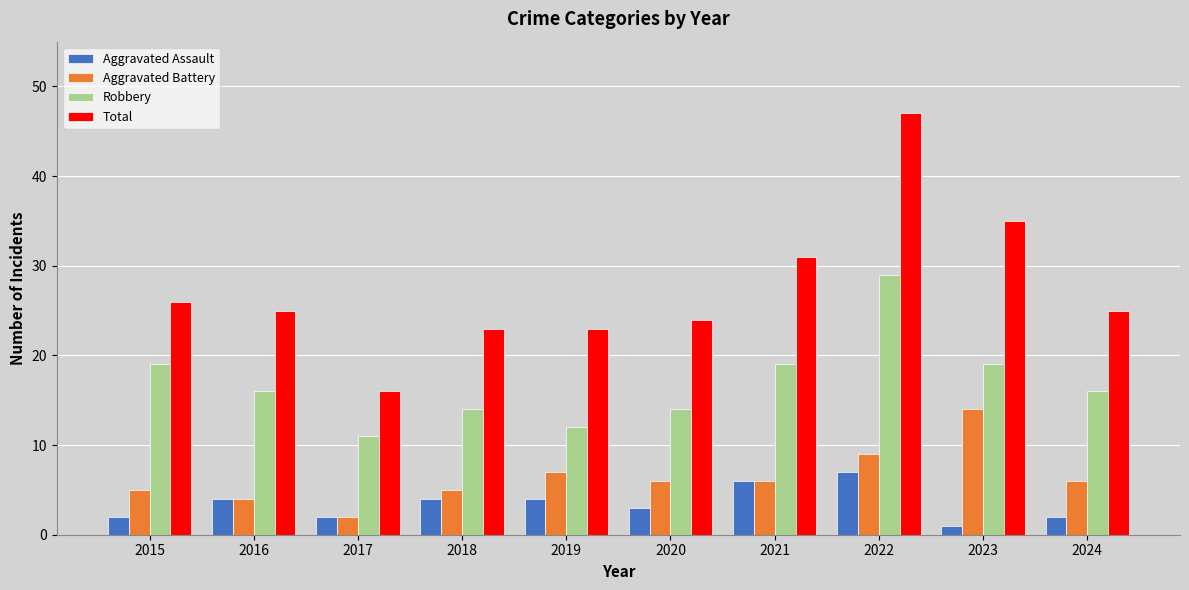

What is the smallest value displayed?

1